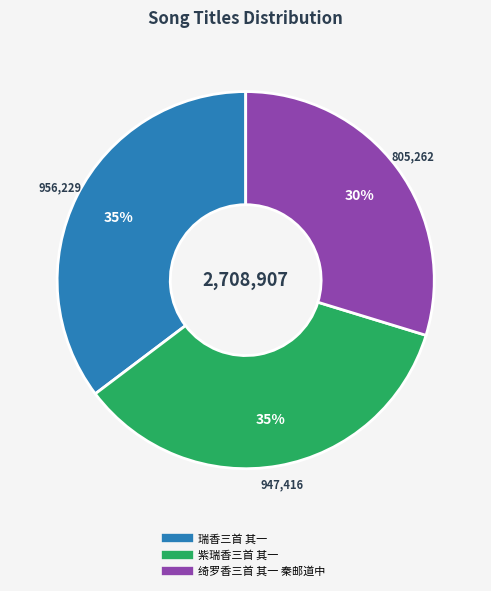

Which slice is the smallest?

绮罗香三首 其一 秦邮道中